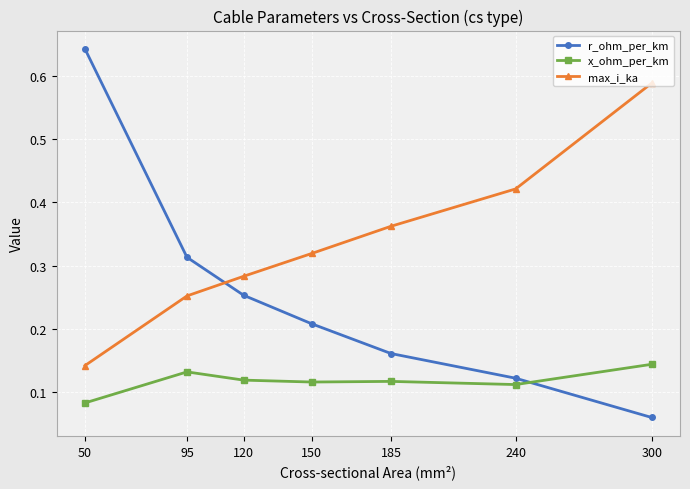

How many data points does each series have?

7